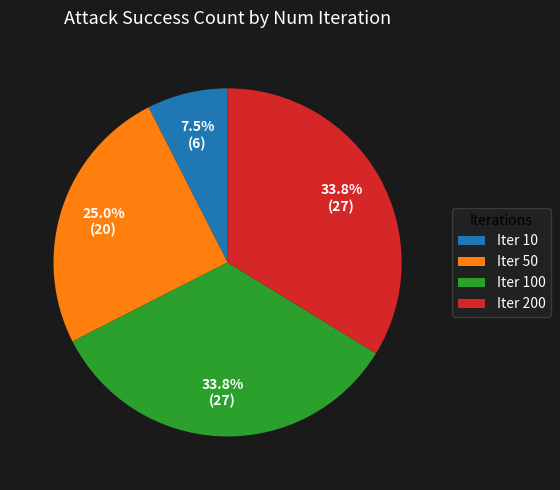

Which slice is the smallest?

Iter 10